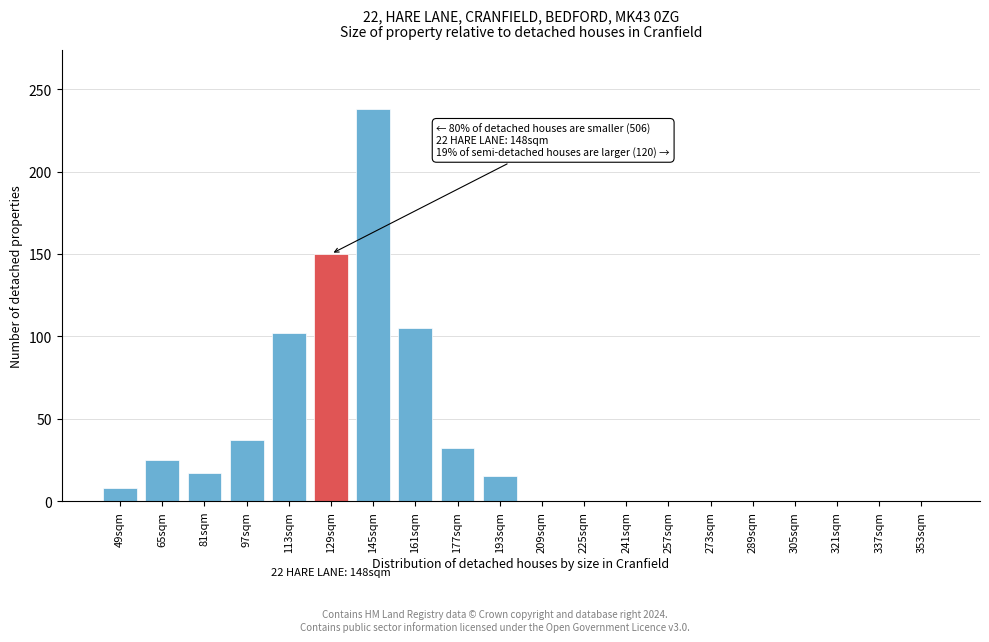

Reading left to right, extract all data points from this chart.

49sqm=8	65sqm=25	81sqm=17	97sqm=37	113sqm=102	129sqm=150	145sqm=238	161sqm=105	177sqm=32	193sqm=15	209sqm=0	225sqm=0	241sqm=0	257sqm=0	273sqm=0	289sqm=0	305sqm=0	321sqm=0	337sqm=0	353sqm=0